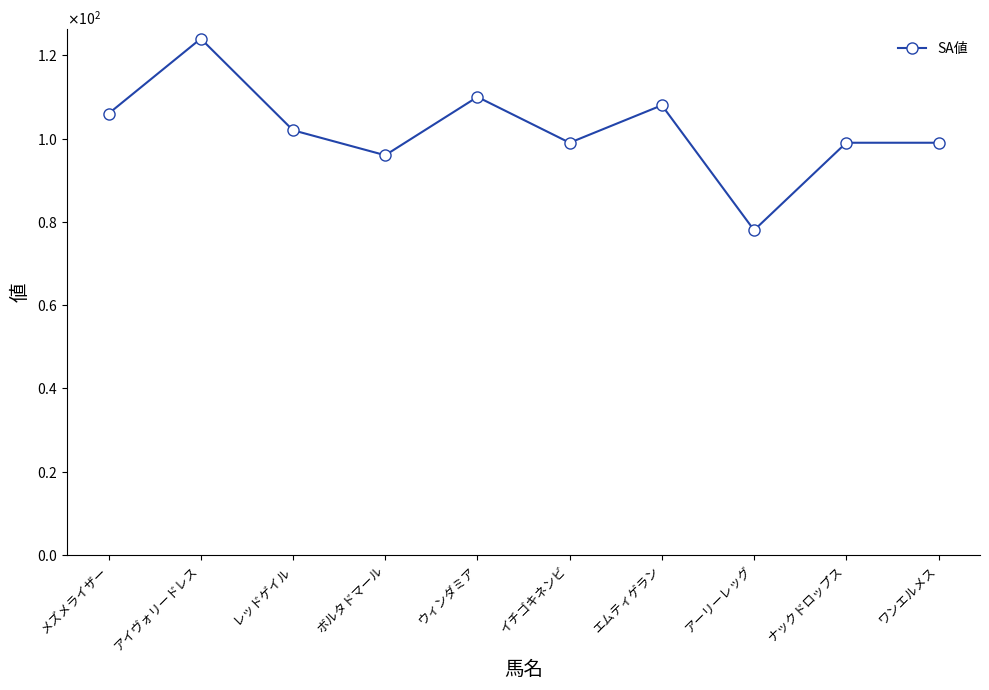

How many interior local valleys (lower than both neighbors) does the data have?

3